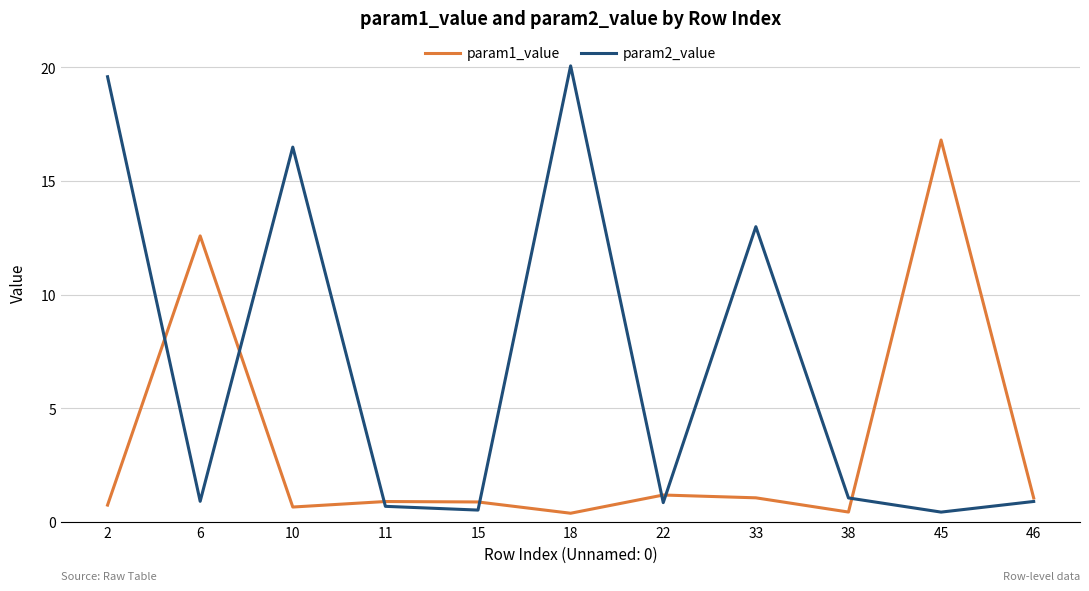

Rank the series at 15 from lowest to highest value.

param2_value, param1_value